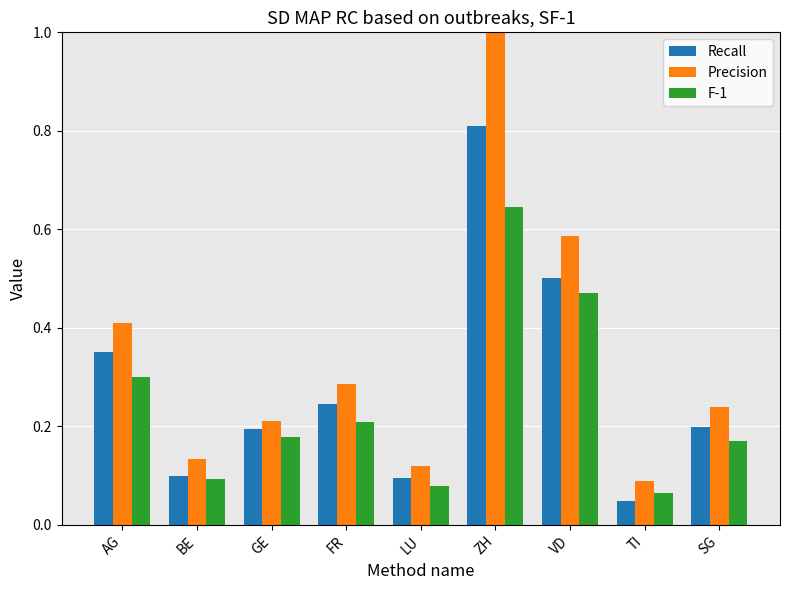

Which series has the largest range (max minus min)?

Precision